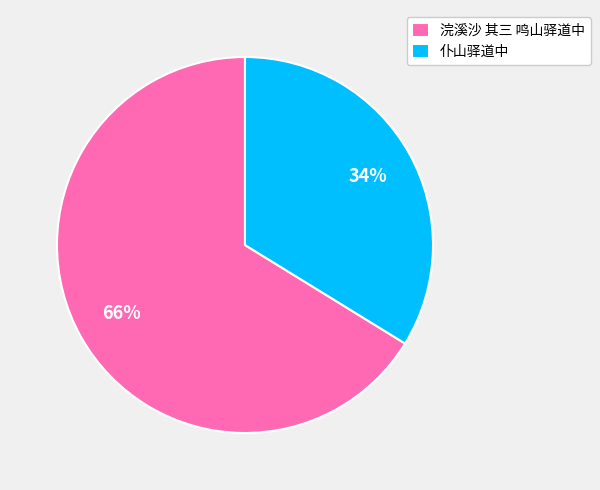

Is it true that 仆山驿道中 is 34% of the pie?

True